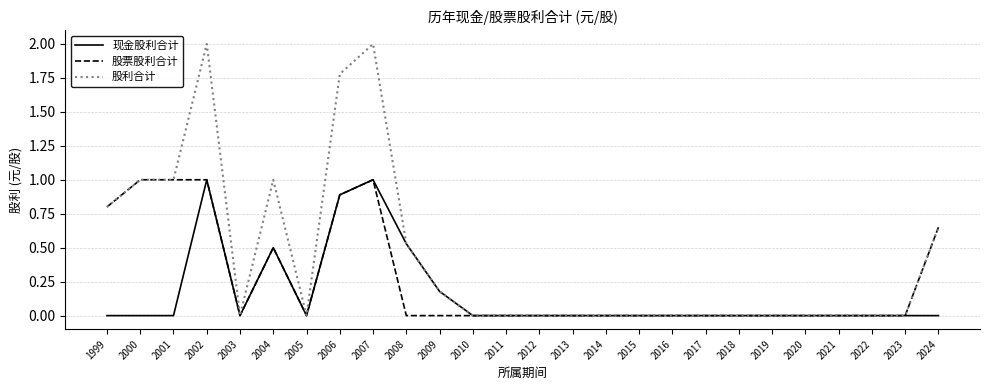

Is it true that 股票股利合计 equals 0.0 at 2015?

True